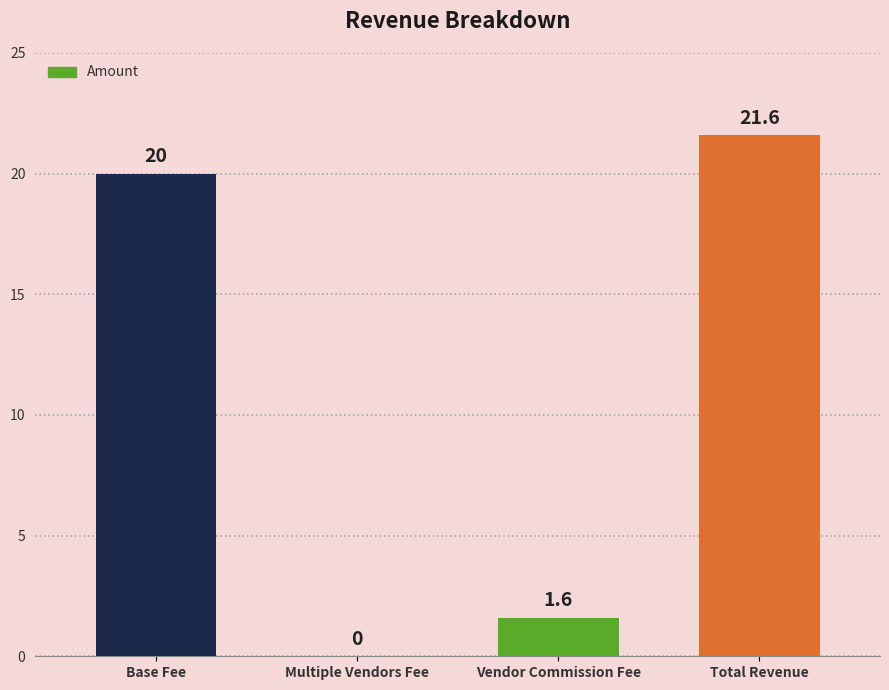

At which label is the value closest to 10?

Vendor Commission Fee